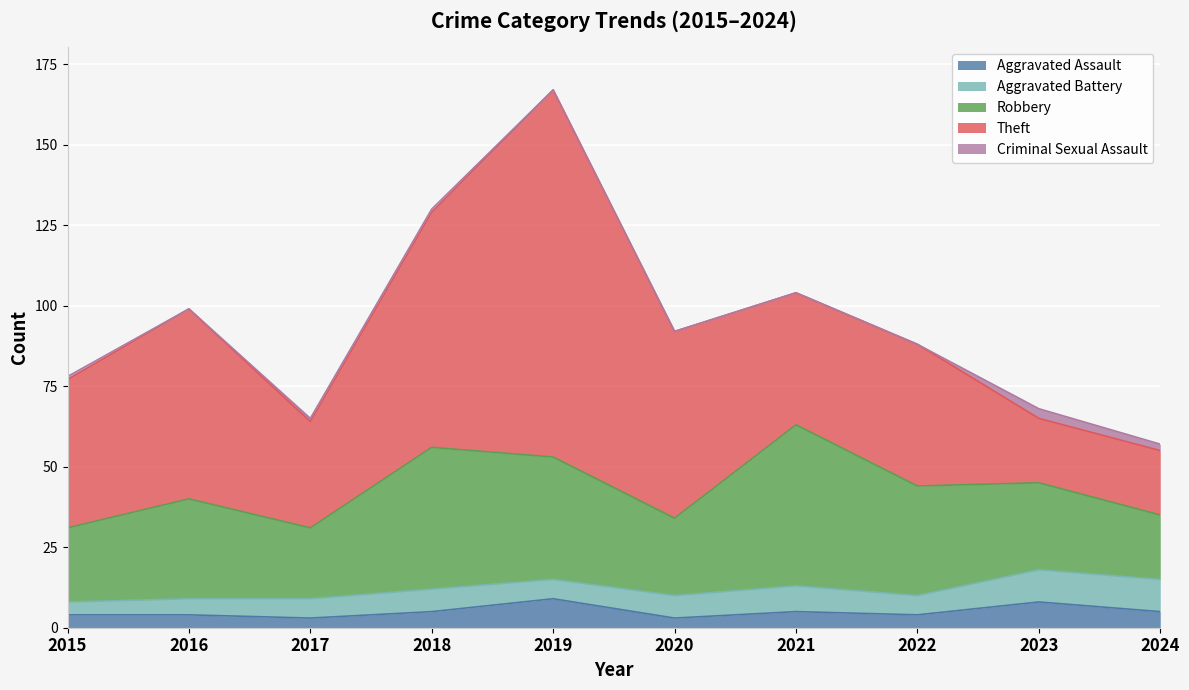

What is the value of the Robbery point at the 7th from the left?

50